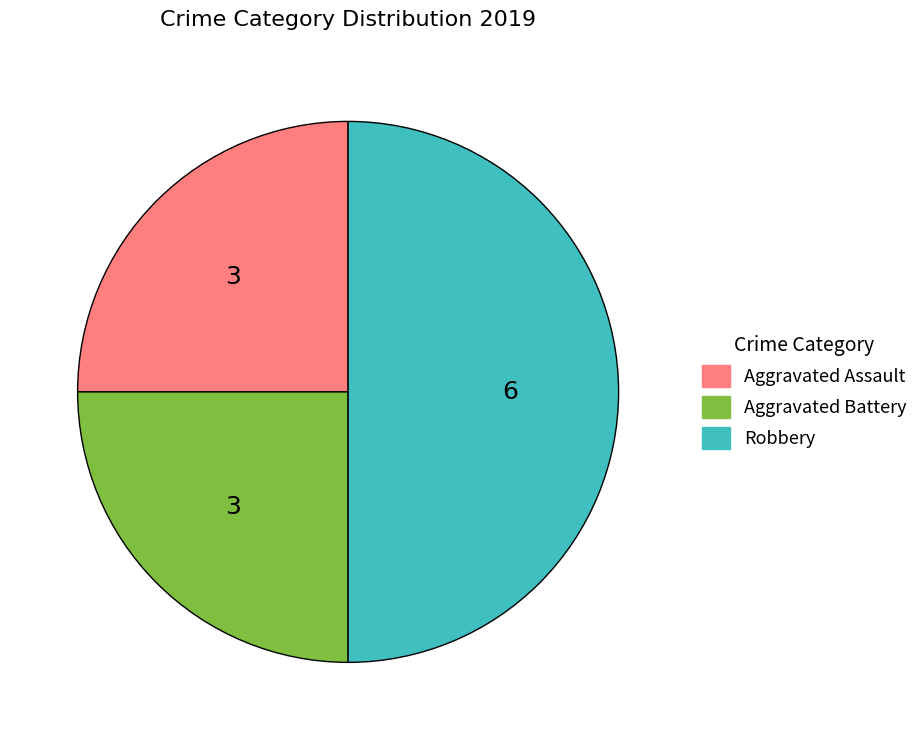

Which slice is the largest?

Robbery